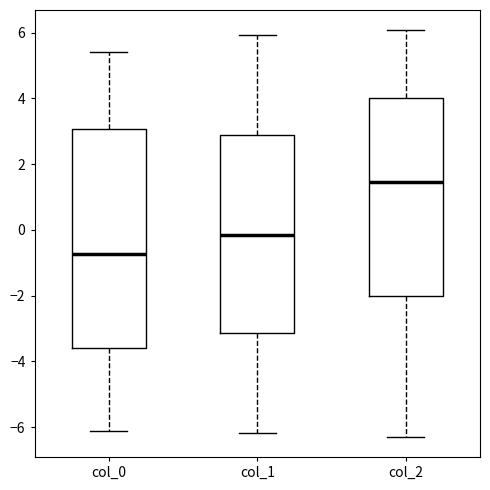

Comparing the boxes themselves (not the whiskers), which one is the tallest?

col_0